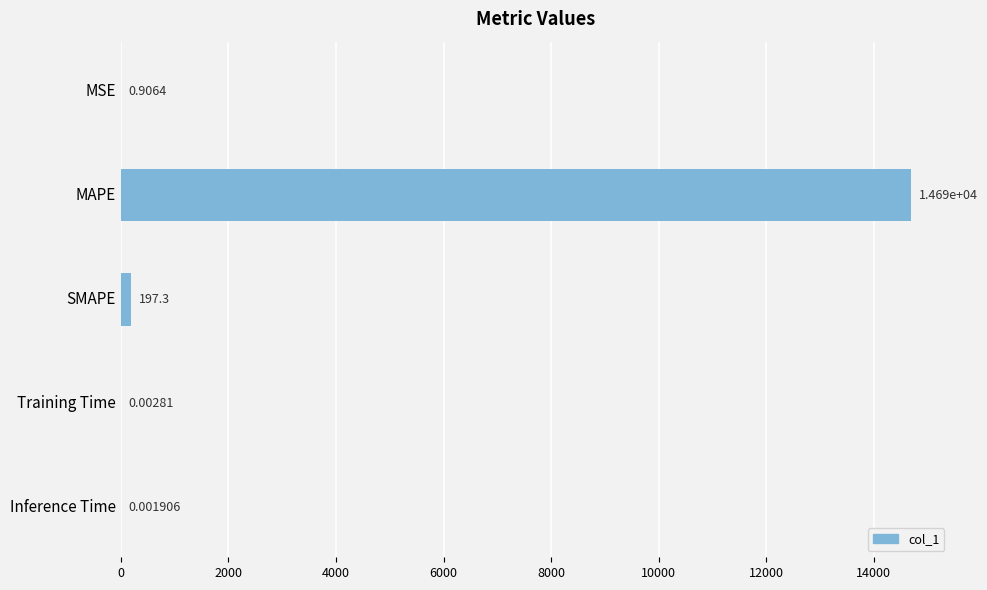

What is the sum of the values at MAPE and Training Time?

14693.7